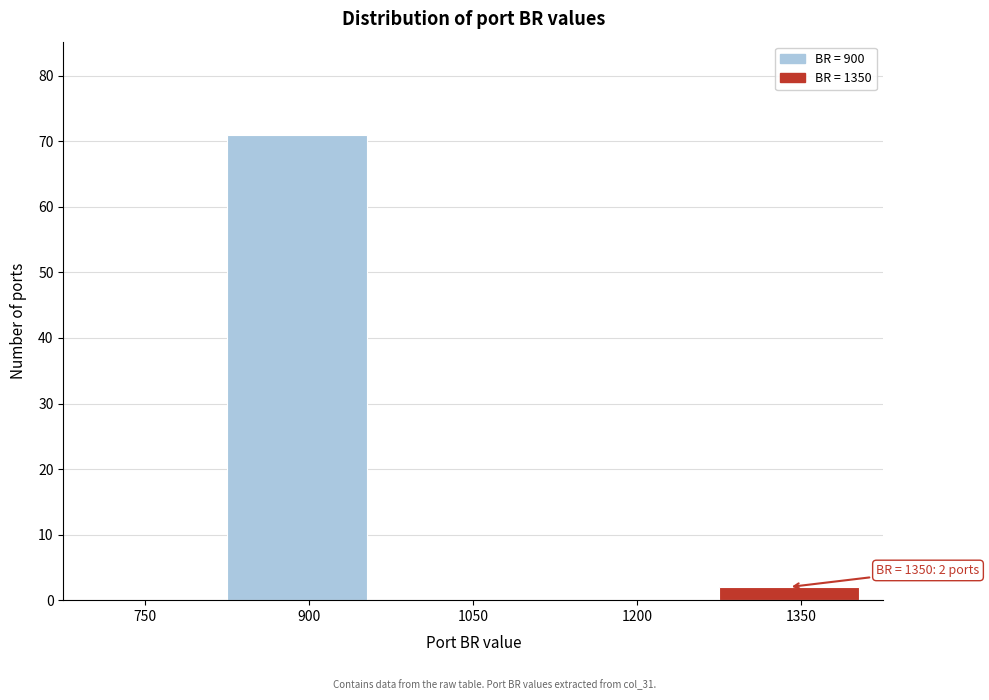

Reading right to left, what are all the values shown in this chart?

1350=2	1200=0	1050=0	900=71	750=0